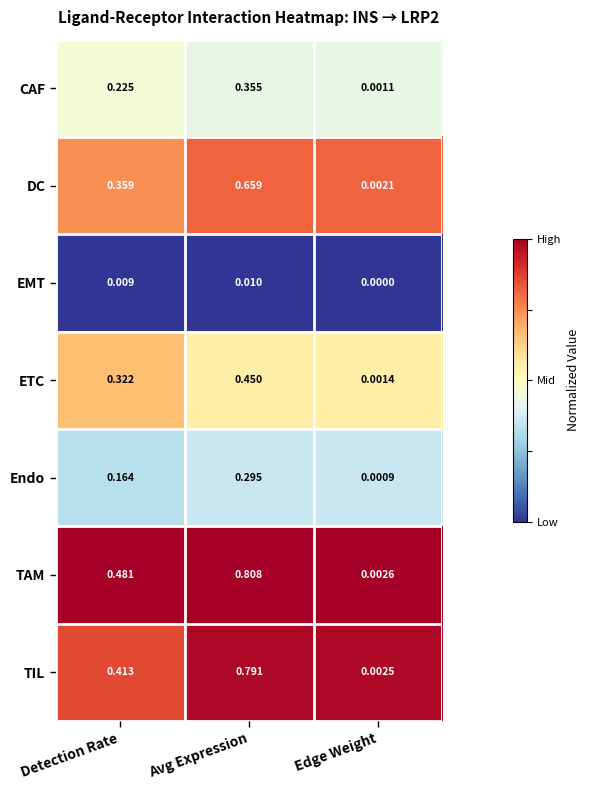

Which series has the largest total across all categories?

TAM